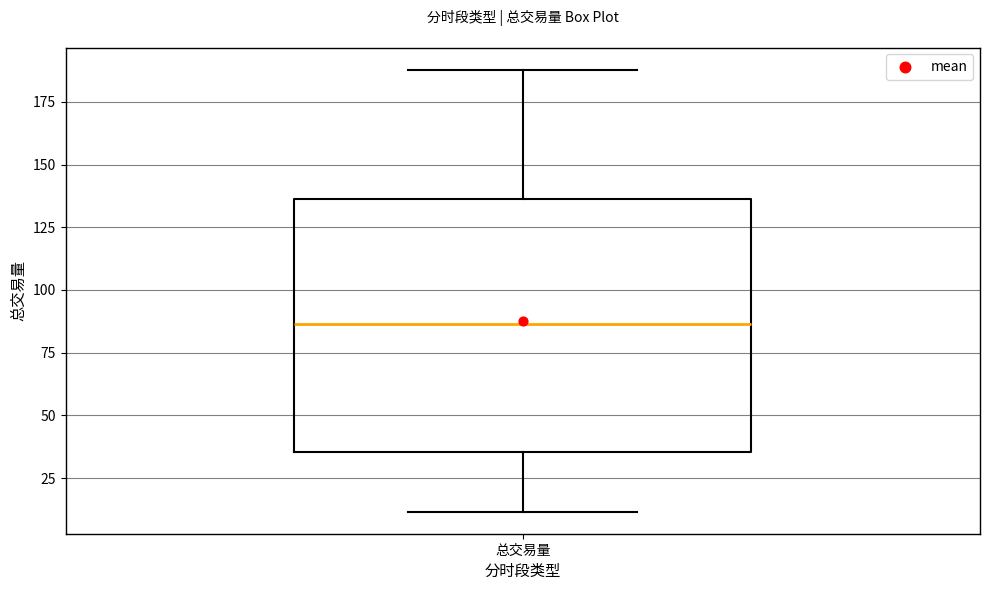

Transcribe this box plot: give where the median line is, the range the box spans, and where the two whiskers end, as read against the y-axis. The values are not printed on the chart, so give them approximately, as read against the axis.

median 85, box 35 to 135, whiskers 10 to 190